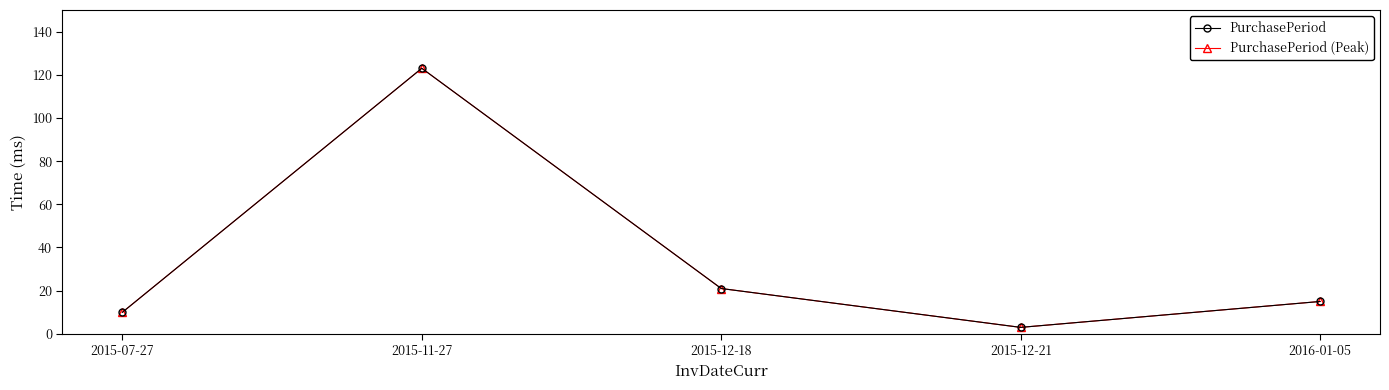

List the series in order of their peak value, highest first.

PurchasePeriod, PurchasePeriod (Peak)